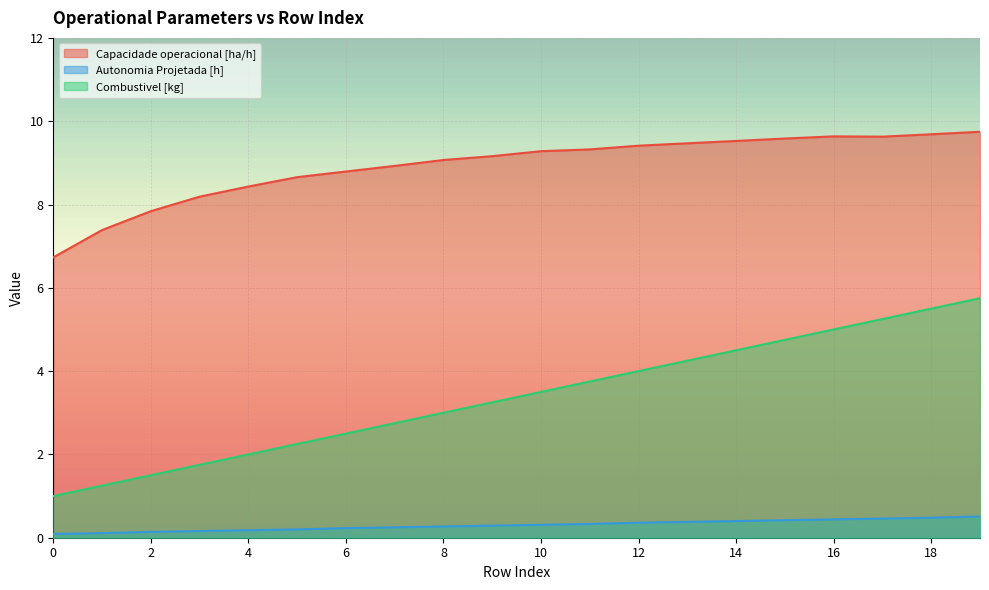

What is the lowest value of the Autonomia Projetada [h] series?

0.1